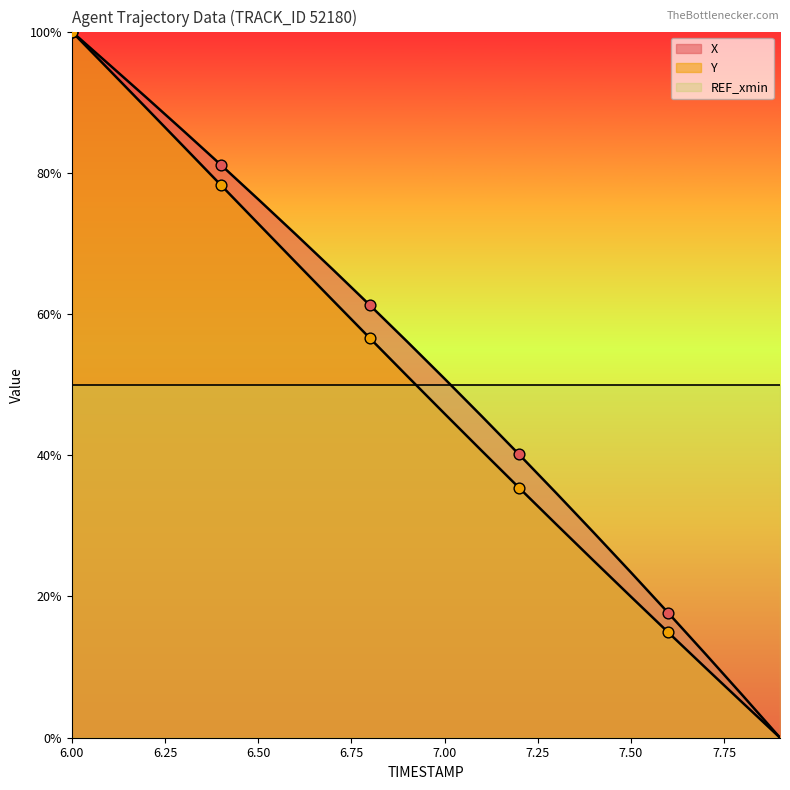

Which series contains the lowest Y value?

X